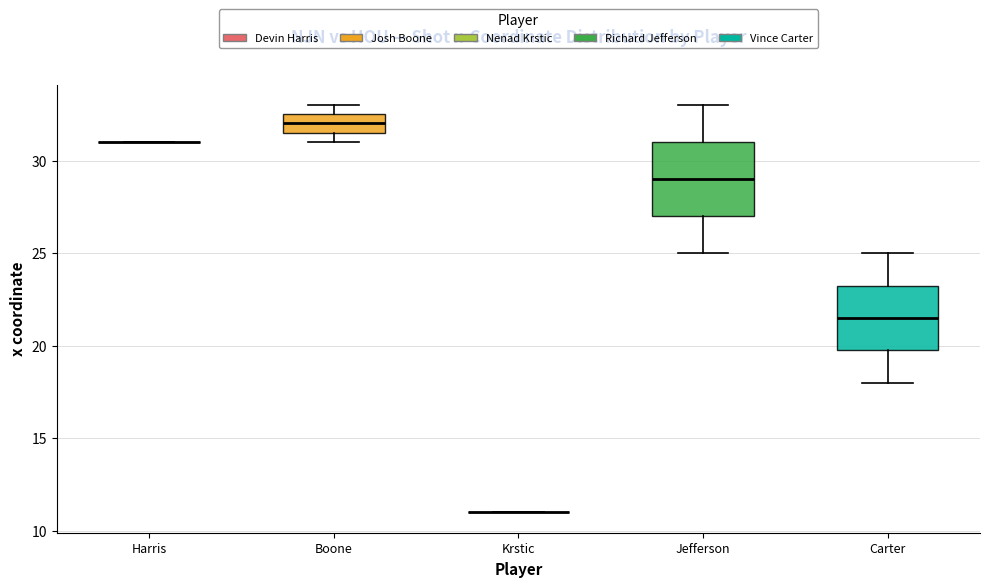

Comparing the boxes themselves (not the whiskers), which one is the tallest?

Jefferson